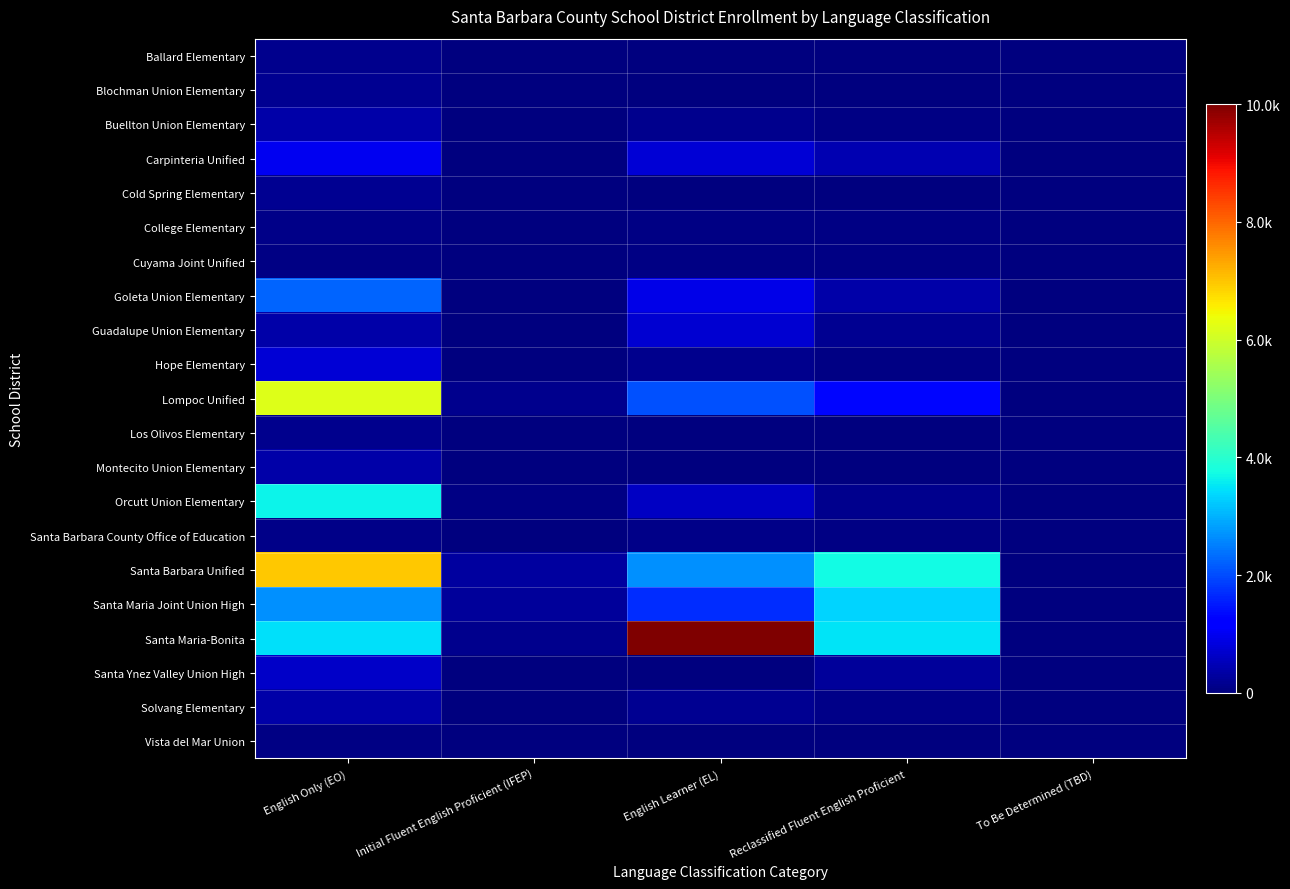

Between Reclassified Fluent English Proficient and Initial Fluent English Proficient (IFEP), which is larger?

Reclassified Fluent English Proficient